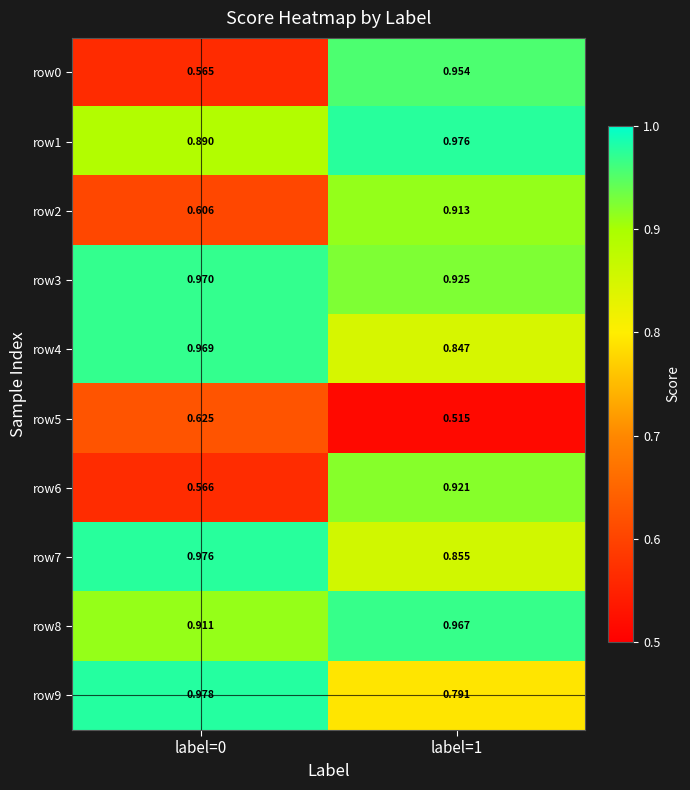

Is the value of row6 at label=1 greater than the value of row4 at label=1?

Yes